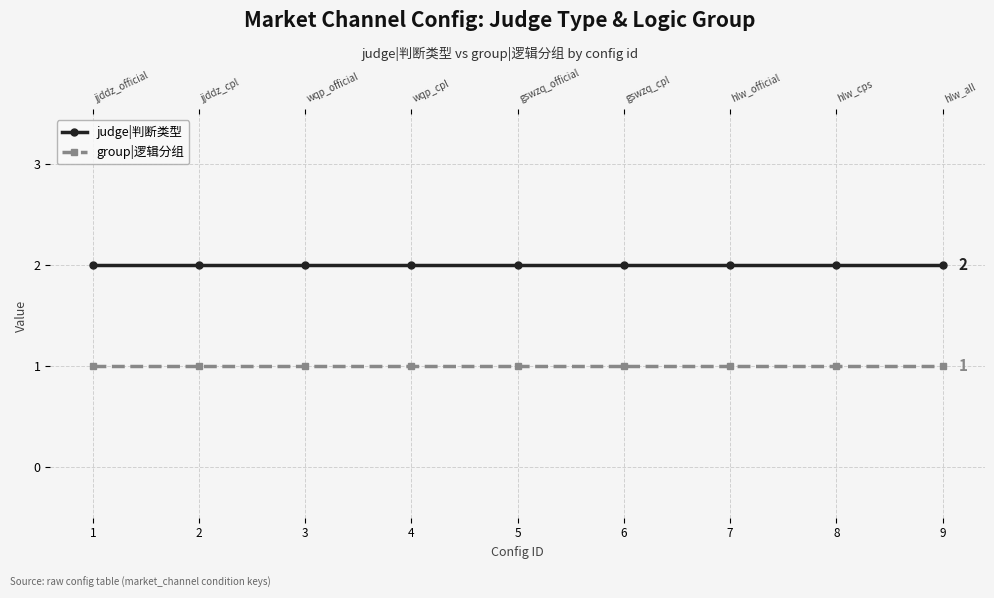

True or false: judge|判断类型 and group|逻辑分组 intersect in this chart.

False